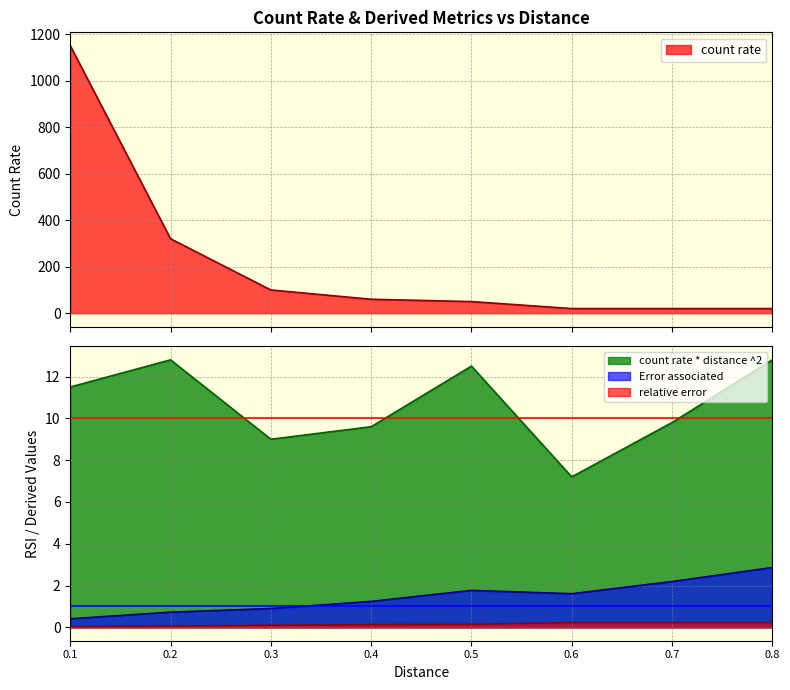

Reading left to right, transcribe all the data shown in this chart.

count rate: 1150.0	320.0	100.0	60.0	50.0	20.0	20.0	20.0
count rate * distance ^2: 11.5	12.8	9.0	9.6	12.5	7.2	9.8	12.8
Error associated: 0.4	0.7	0.9	1.2	1.8	1.6	2.2	2.9
relative error: 0.0	0.1	0.1	0.1	0.1	0.2	0.2	0.2